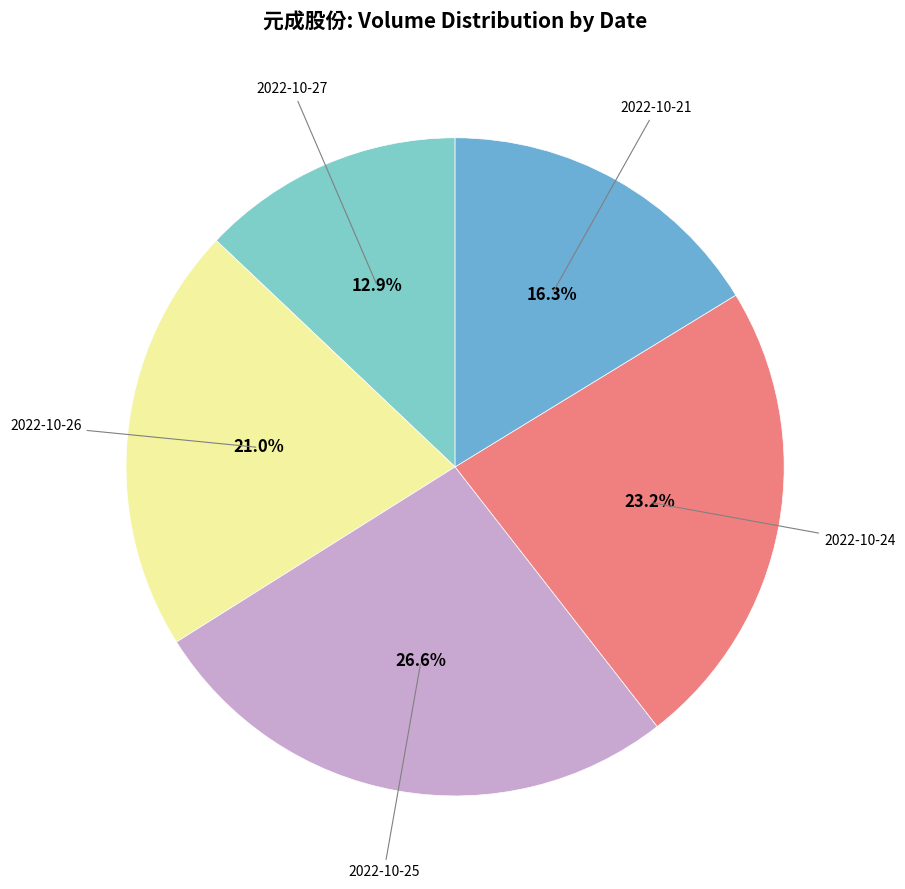

Count the number of slices in the pie.

5